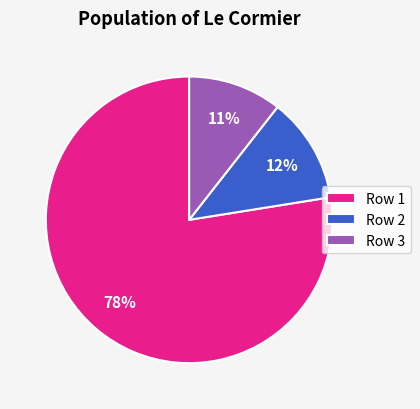

To the nearest percent, what percentage of the pie is Row 2?

12%